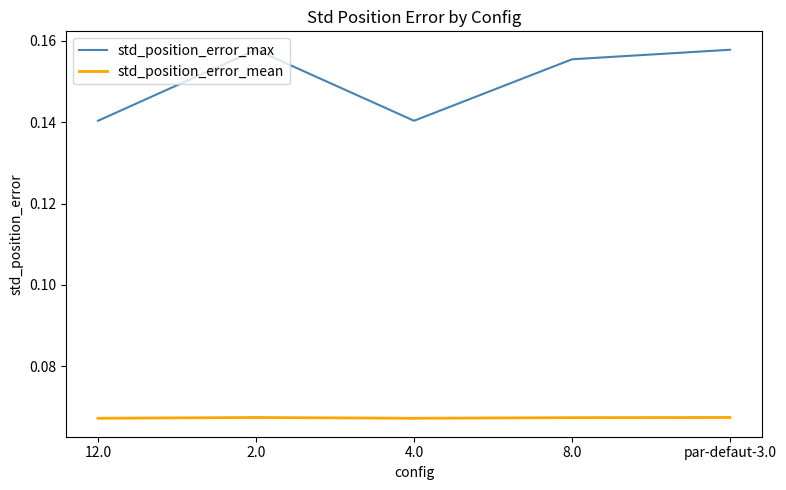

Which series changed the most between 12.0 and 2.0?

std_position_error_max